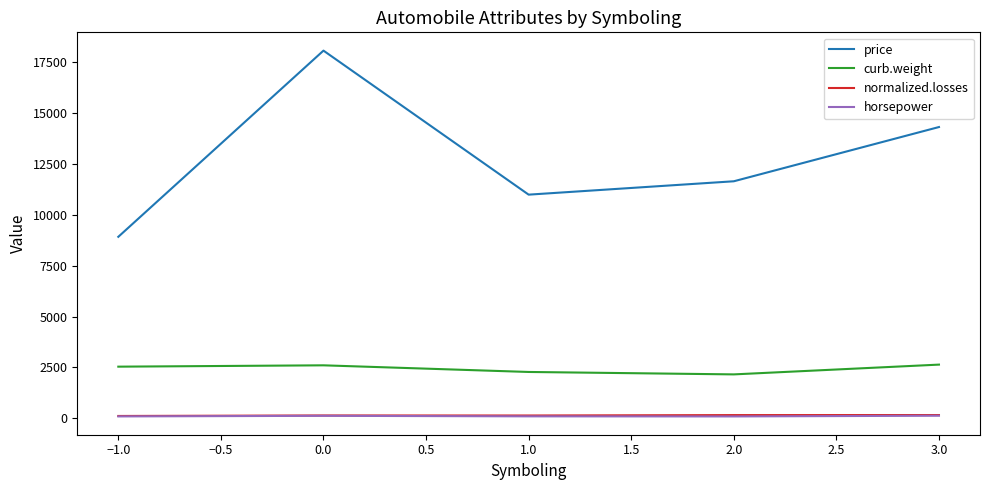

What is the lowest value of the normalized.losses series?

110.0